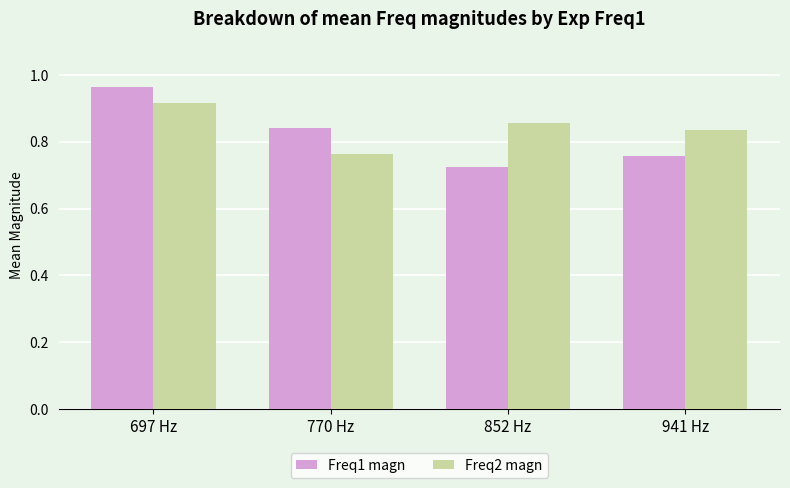

At which label is Freq2 magn closest to 0?

770 Hz